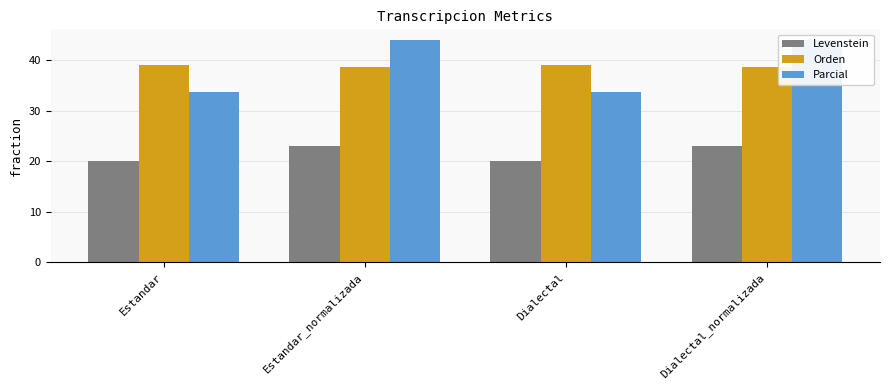

Which category has the lowest value in the Parcial series?

Estandar